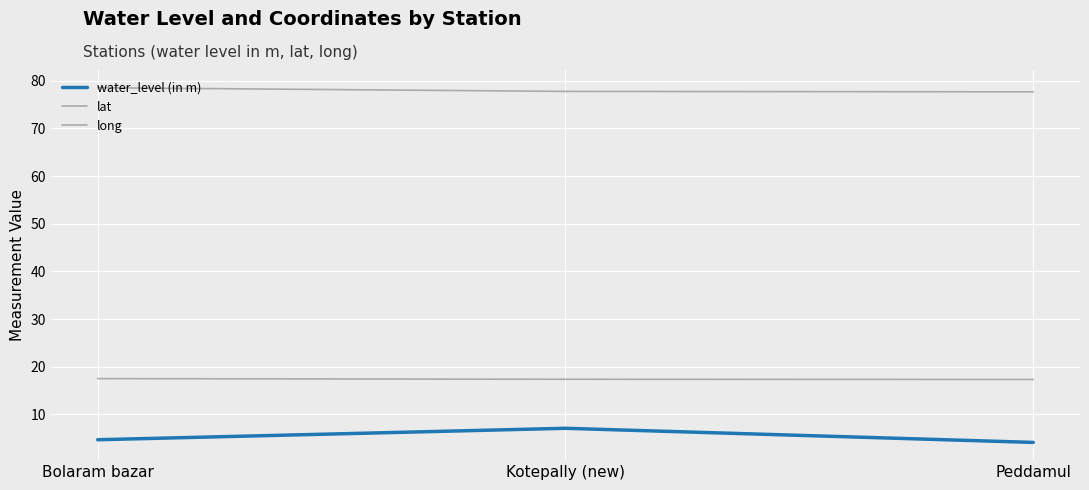

Rank the series at Kotepally (new) from lowest to highest value.

water_level (in m), lat, long